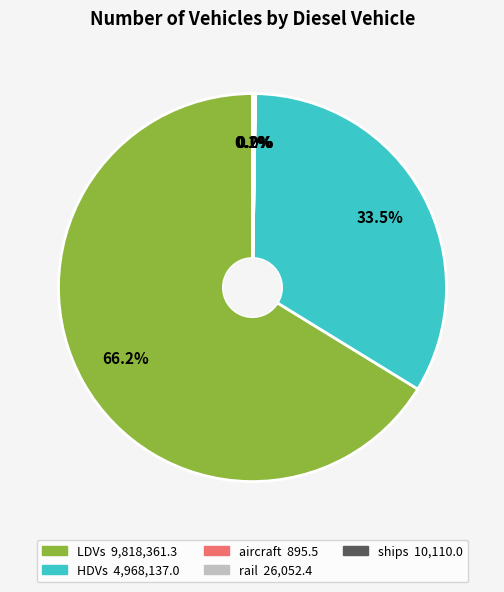

Which slice is the largest?

LDVs